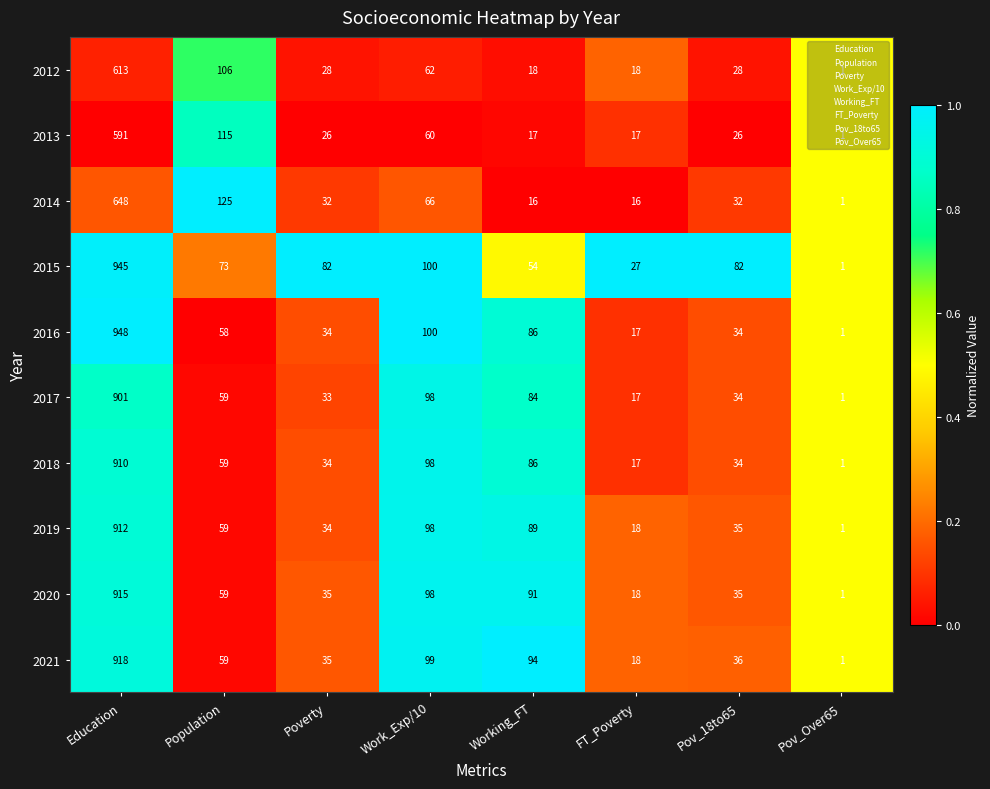

What is the difference between the second highest and minimum values in the 2018 series?

97